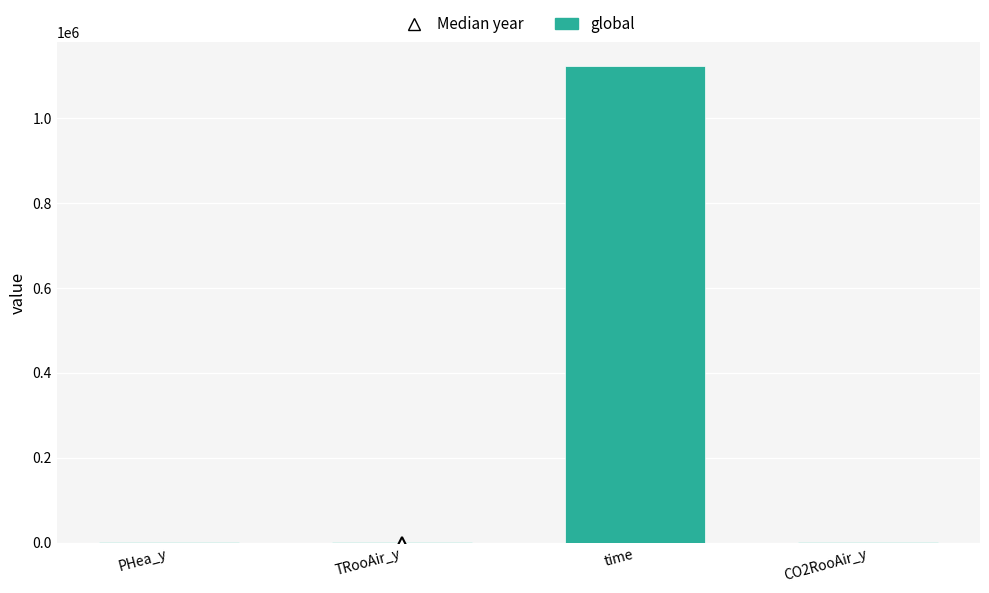

How many values exceed 749?

2